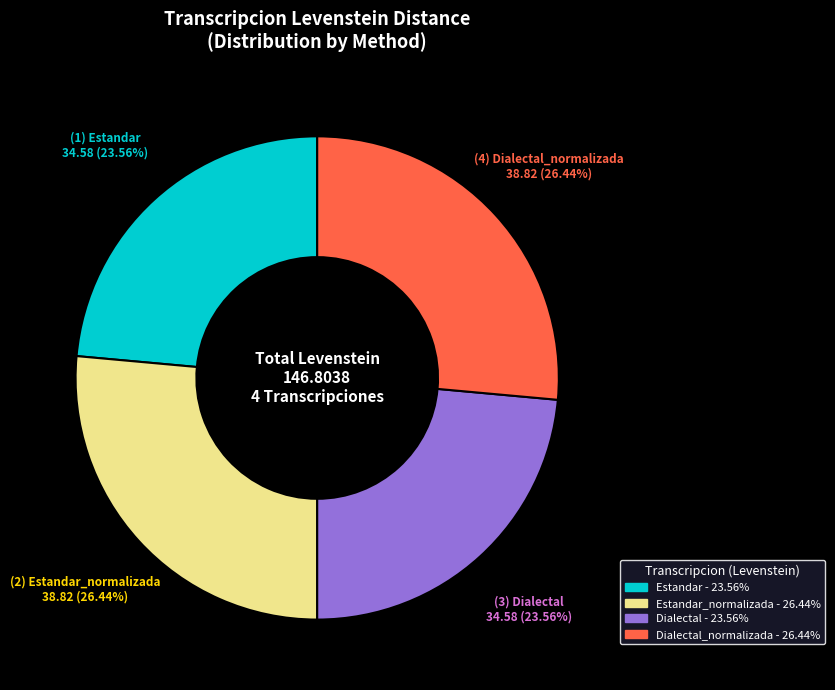

Does any single category account for the majority?

No